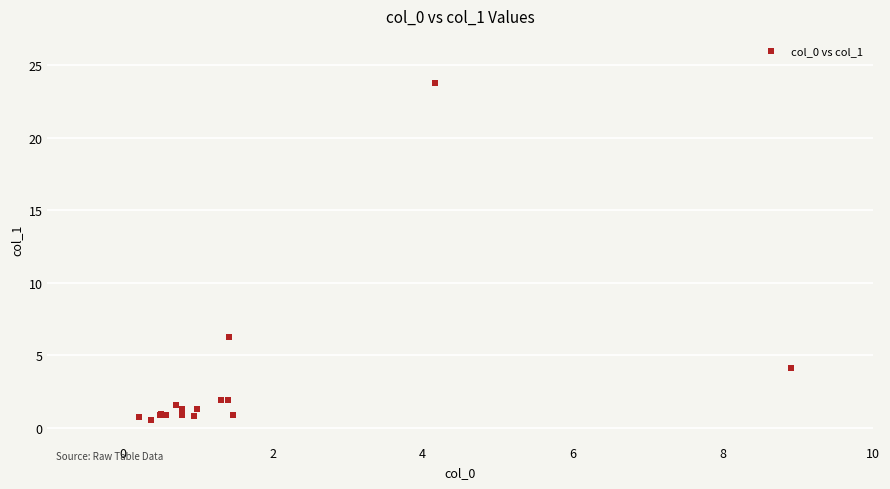

What Y value in the scatter plot is closest to 12?

6.3